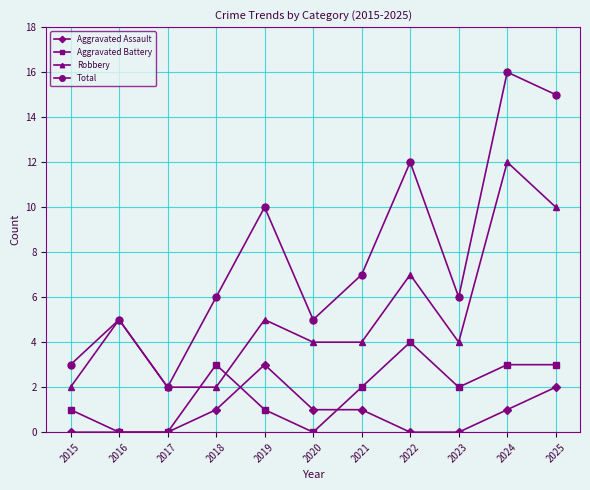

Rank the series by their maximum value, from highest to lowest.

Total, Robbery, Aggravated Battery, Aggravated Assault